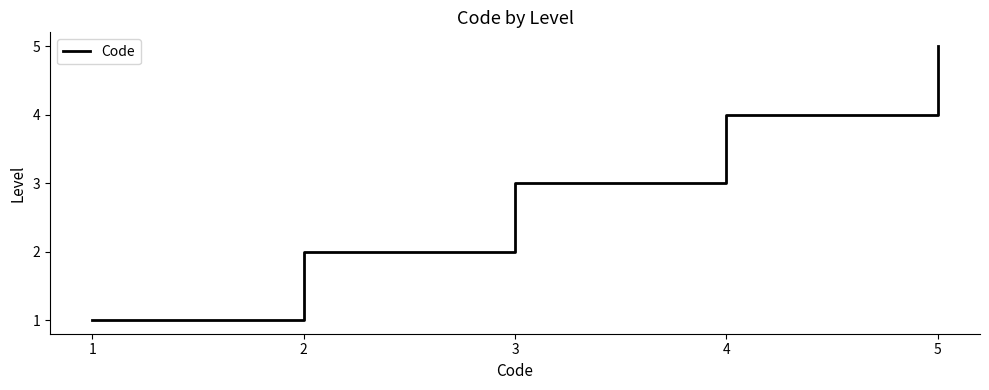

What is the sum of all values?

15